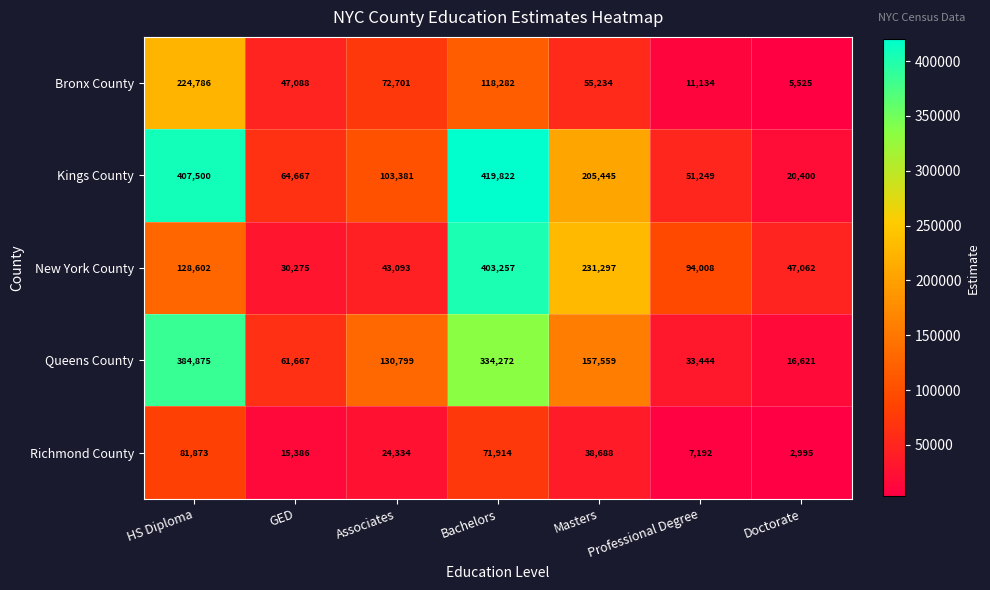

What is the difference between the maximum and minimum values in the New York County series?

372982